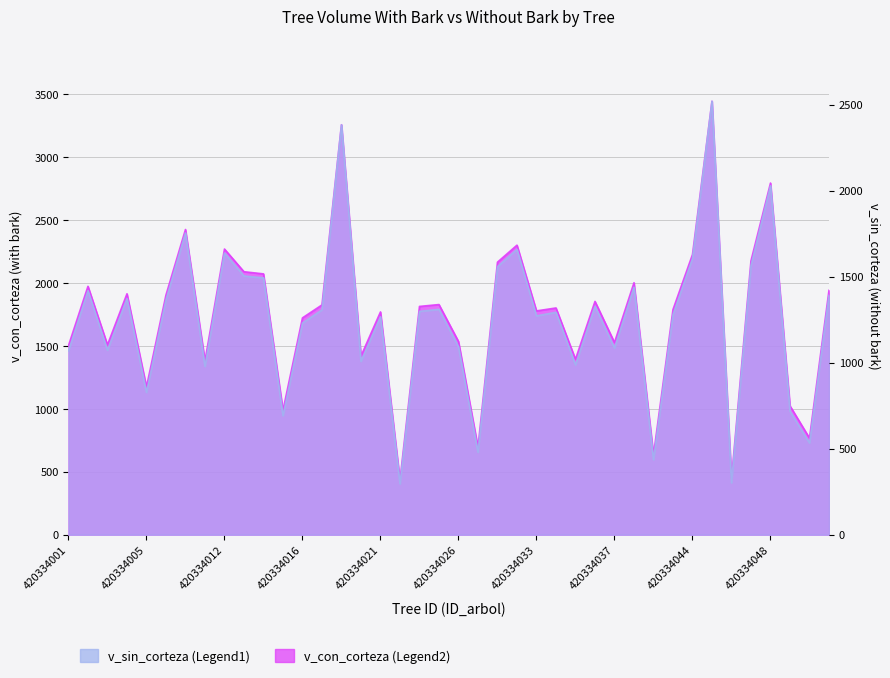

Rank the series at 420334013 from highest to lowest value.

v_con_corteza, v_sin_corteza